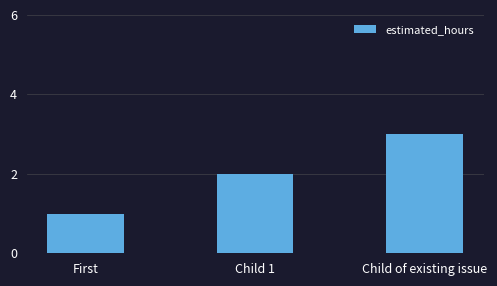

How many distinct data groups are displayed?

1